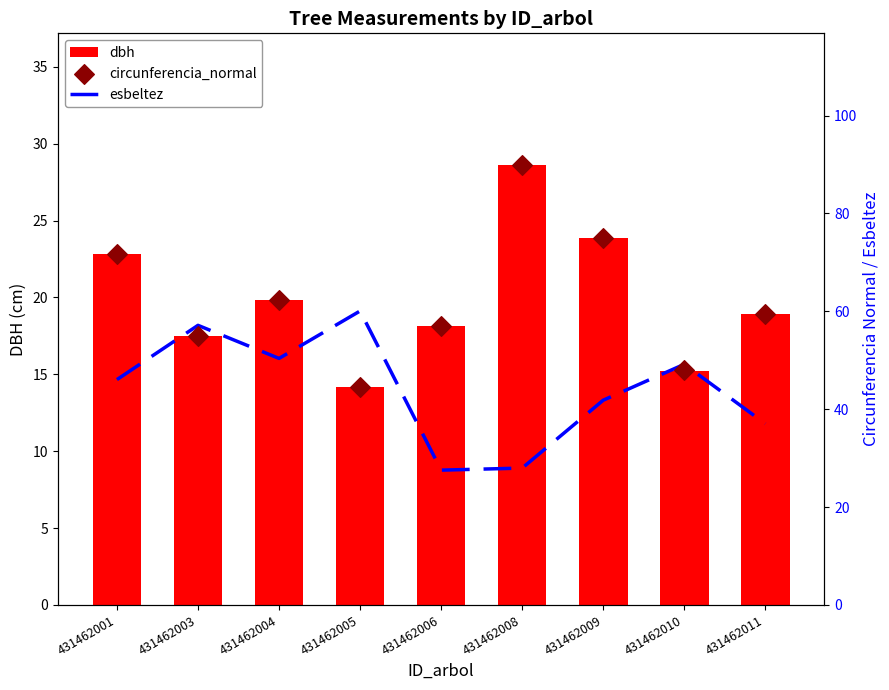

Which series reaches the maximum Y coordinate?

circunferencia_normal